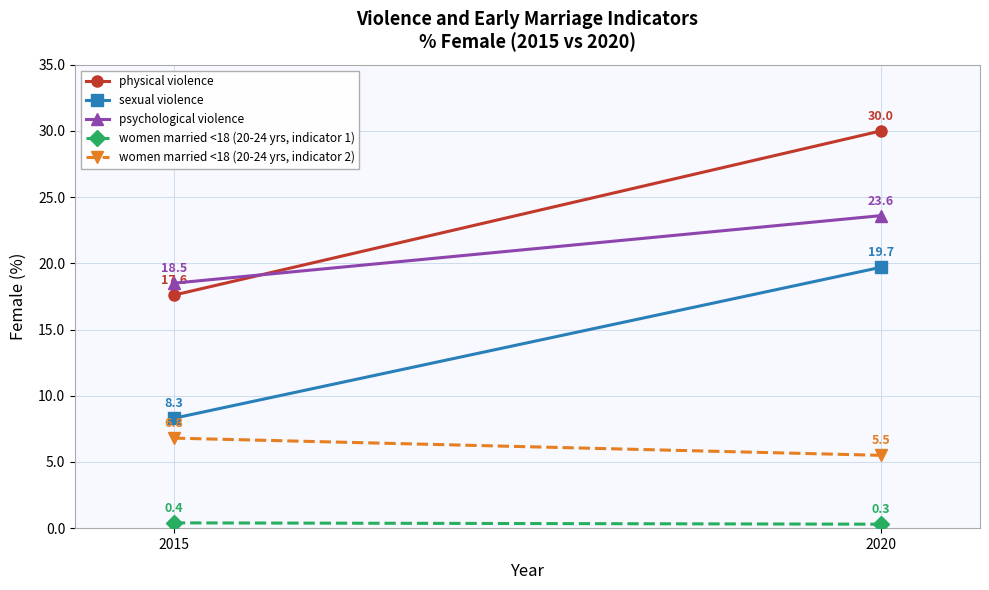

Is it true that psychological violence equals 25.4 at 2015?

False